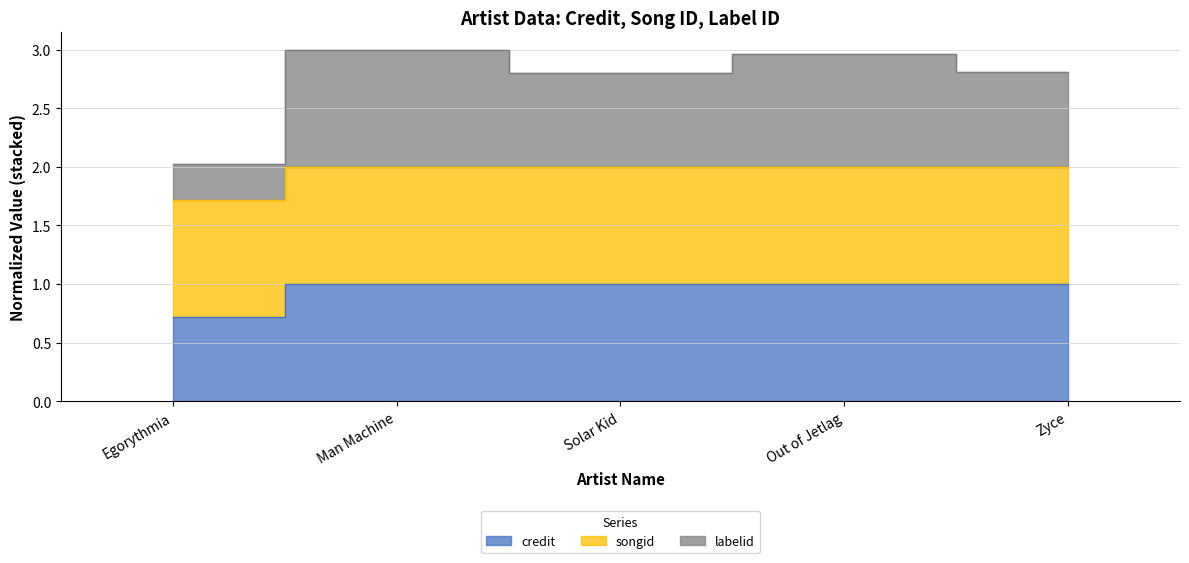

True or false: credit has more than 1 points higher than both neighbors.

False